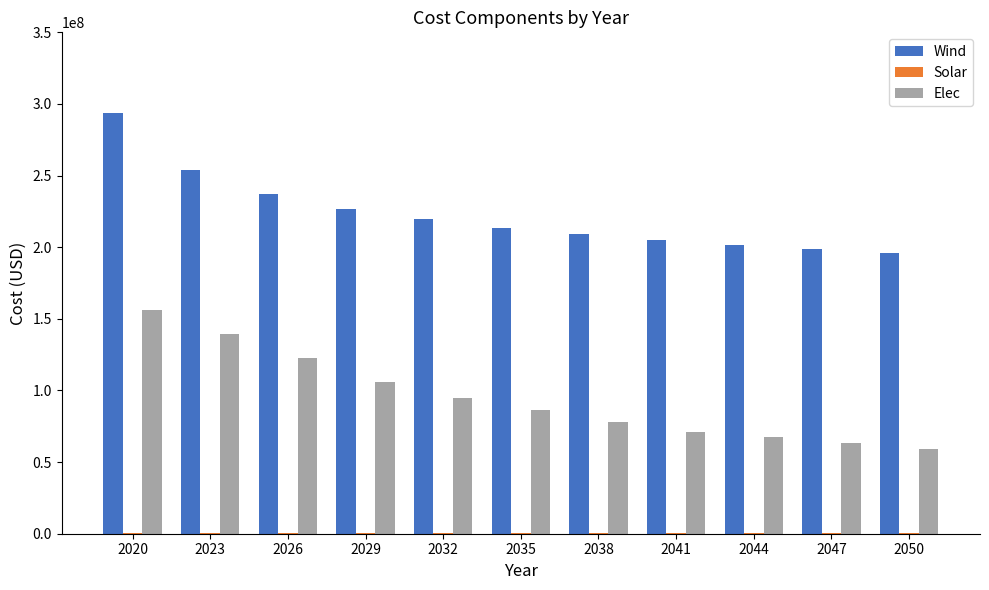

Which series has the largest total across all categories?

Wind